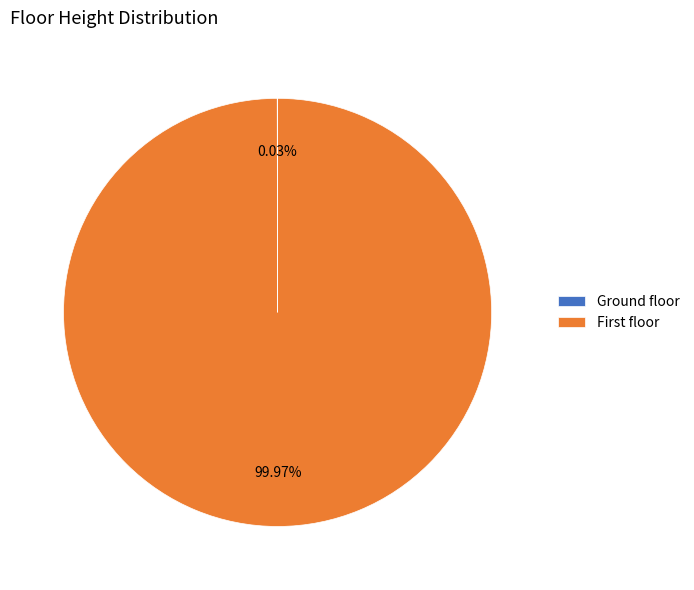

Which category has the biggest portion of the pie?

First floor